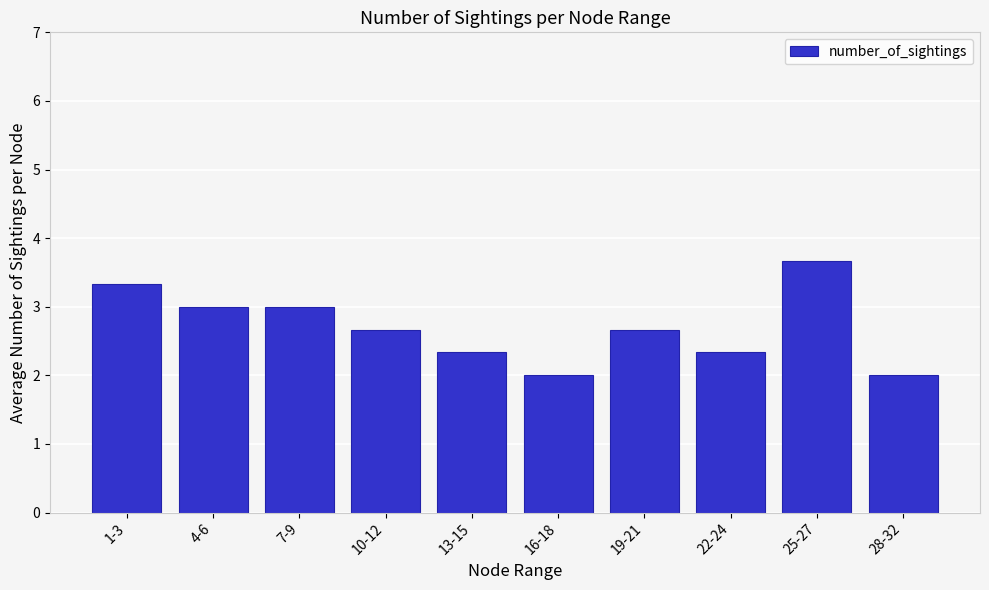

Reading left to right, list all the values displayed in this chart.

1-3=3.3	4-6=3.0	7-9=3.0	10-12=2.7	13-15=2.3	16-18=2.0	19-21=2.7	22-24=2.3	25-27=3.7	28-32=2.0